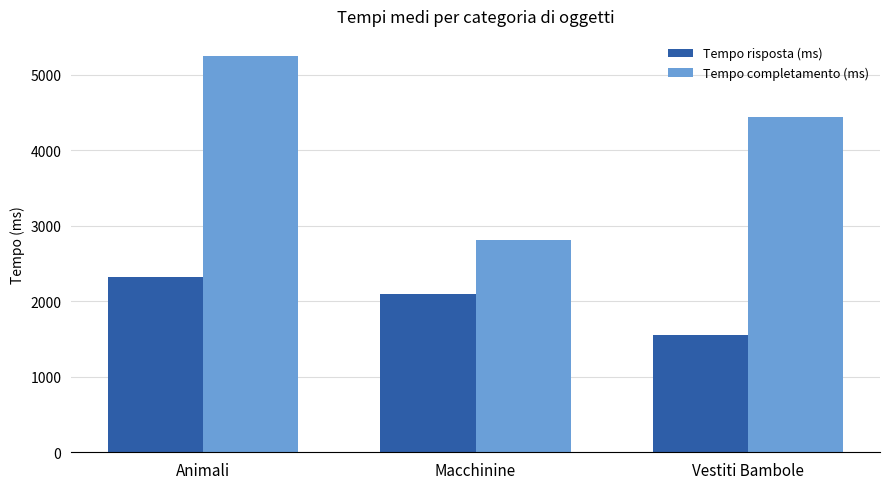

What is the difference between the maximum and second lowest values in the Tempo risposta (ms) series?

229.3